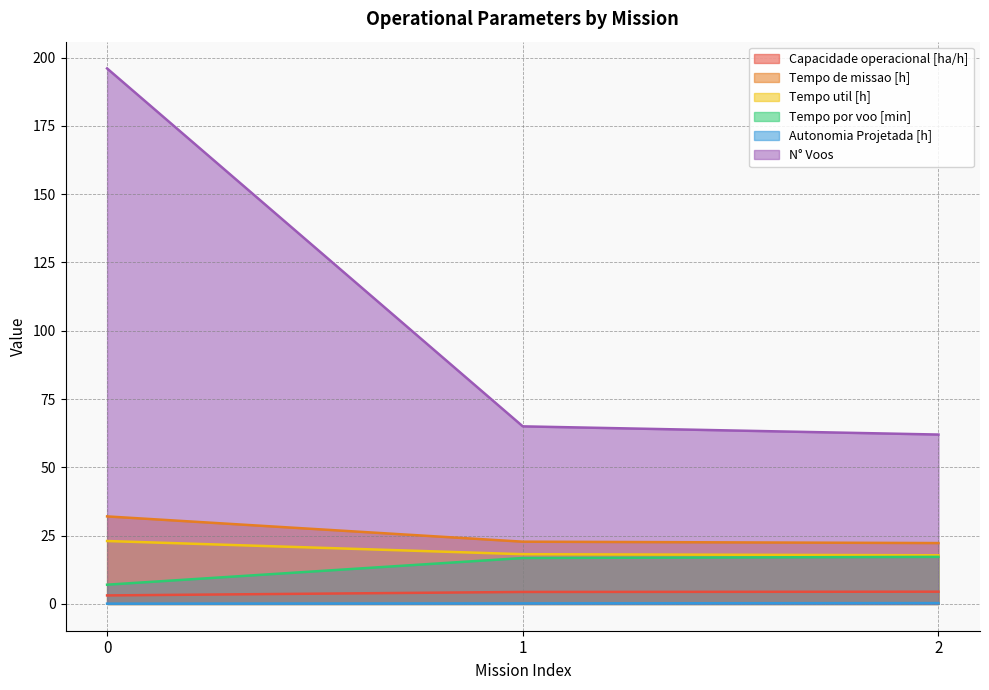

Reading left to right, list all the values displayed in this chart.

Capacidade operacional [ha/h]: 3.1	4.4	4.5
Tempo de missao [h]: 32.0	22.8	22.3
Tempo util [h]: 23.0	18.2	17.8
Tempo por voo [min]: 7.0	16.8	17.2
Autonomia Projetada [h]: 0.1	0.2	0.3
N° Voos: 196.0	65.0	62.0